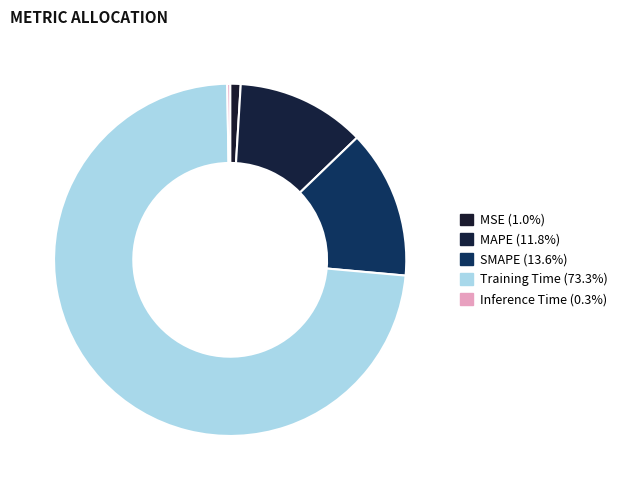

Which slice is the largest?

Training Time